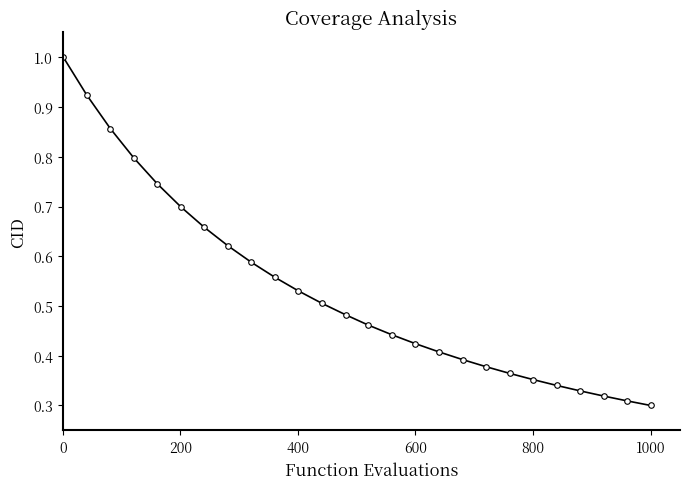

What is the sum of all values?

13.8